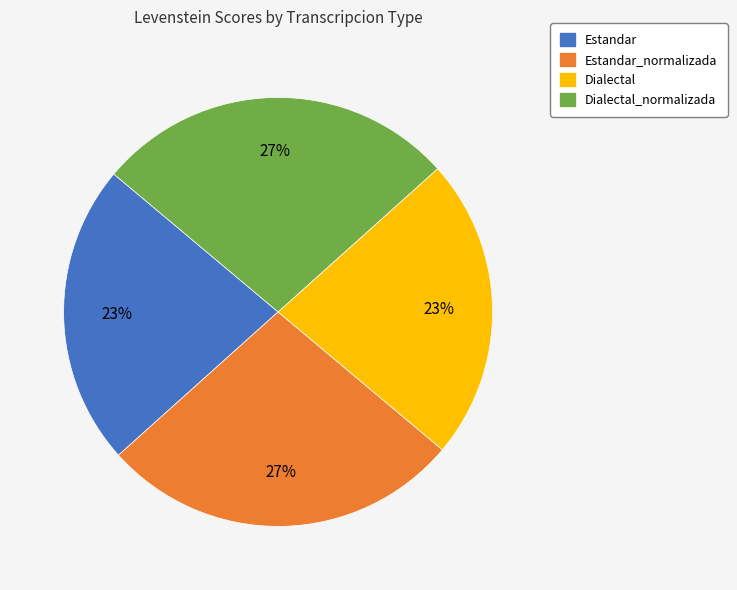

How many slices are in this pie chart?

4